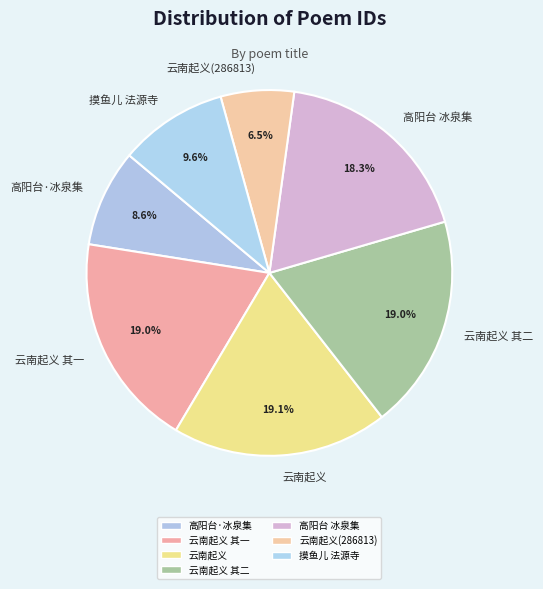

How many slices are in this pie chart?

7